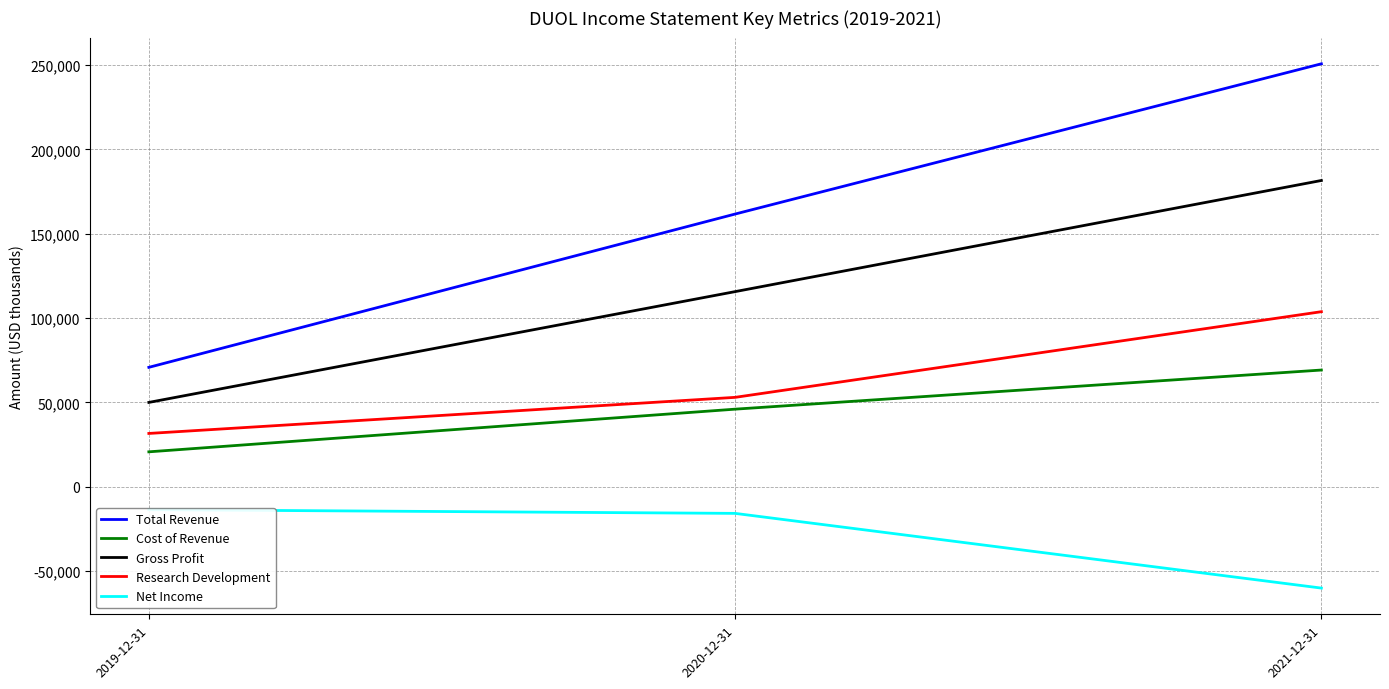

Count the number of categories in the chart.

3